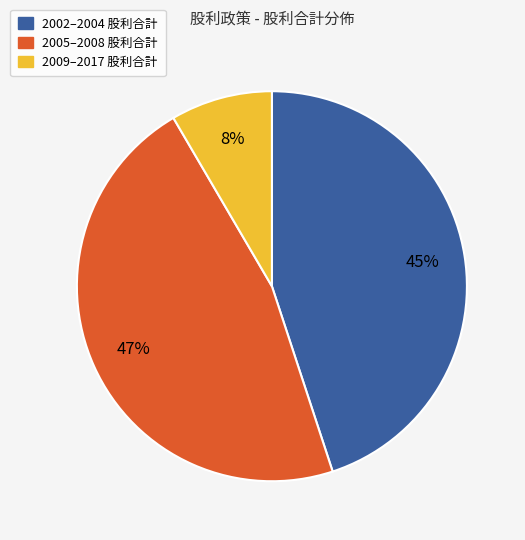

Is there a majority slice in this chart?

No